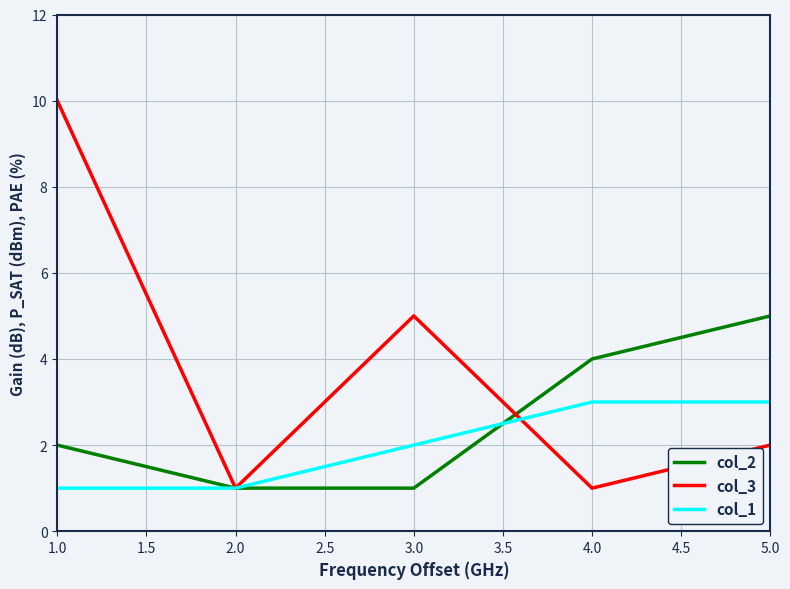

The value of col_2 at 1.0 is 2. True or false?

True